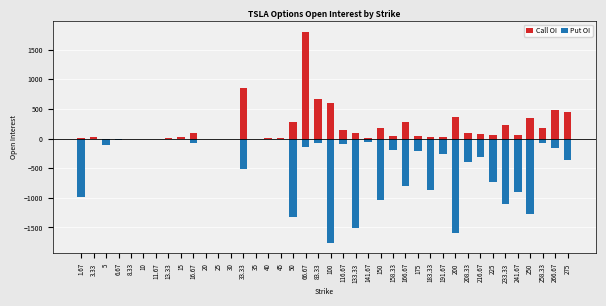

True or false: Call OI has a value of 170 at 16.67.

False